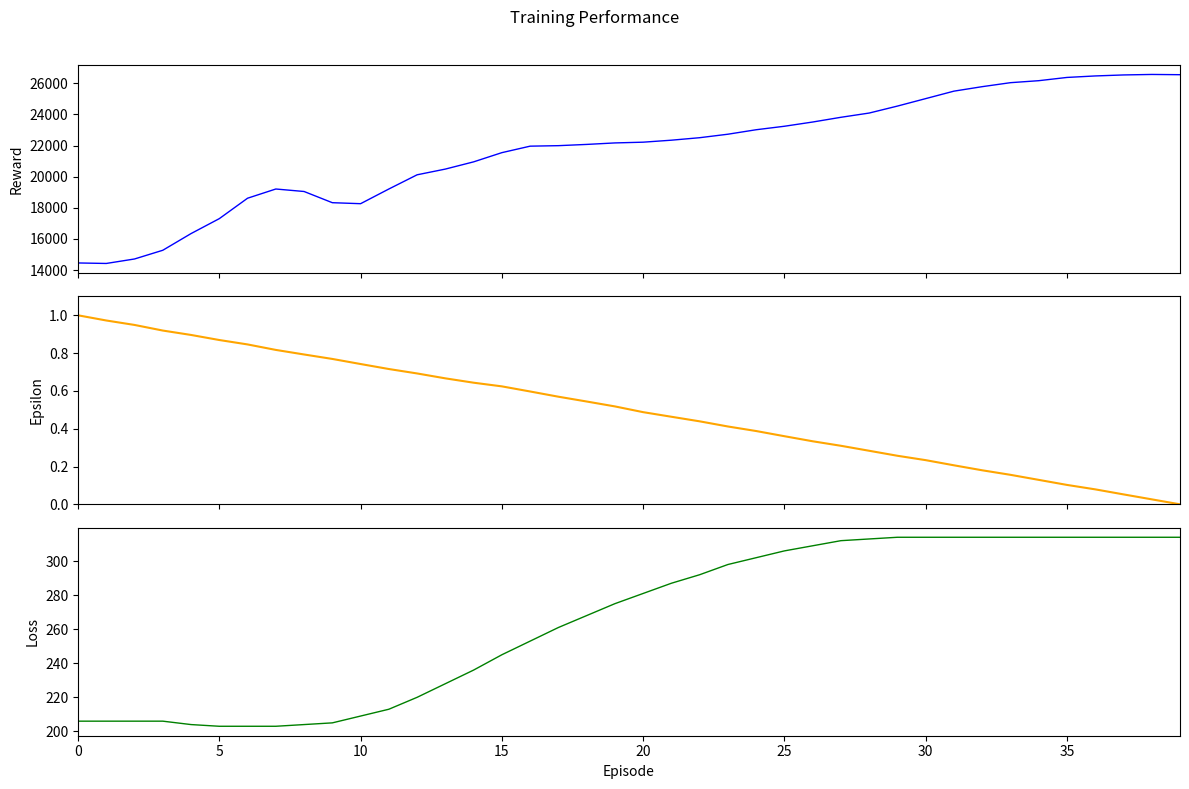

At how many categories does at least one series exceed 8738?

40